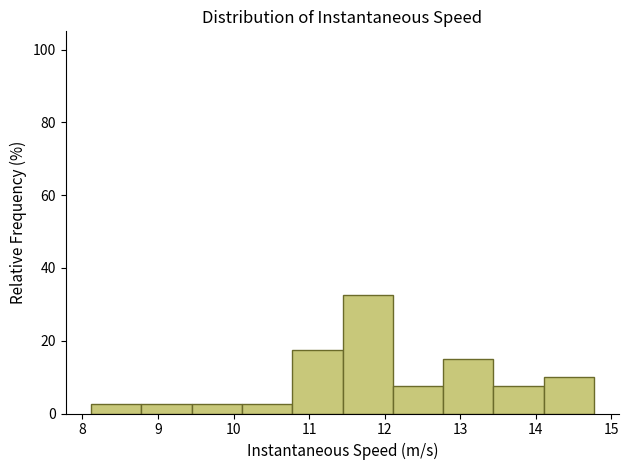

Reading left to right, list every bar in this chart as the range it spans on the x-axis followed by its height. Neither the bar edges nor the heights are printed on the chart, so give them approximately, as read against the axes.

8.1 to 8.8: 2
8.8 to 9.4: 2
9.4 to 10.1: 2
10.1 to 10.8: 2
10.8 to 11.4: 18
11.4 to 12.1: 32
12.1 to 12.8: 8
12.8 to 13.4: 16
13.4 to 14.1: 8
14.1 to 14.8: 10